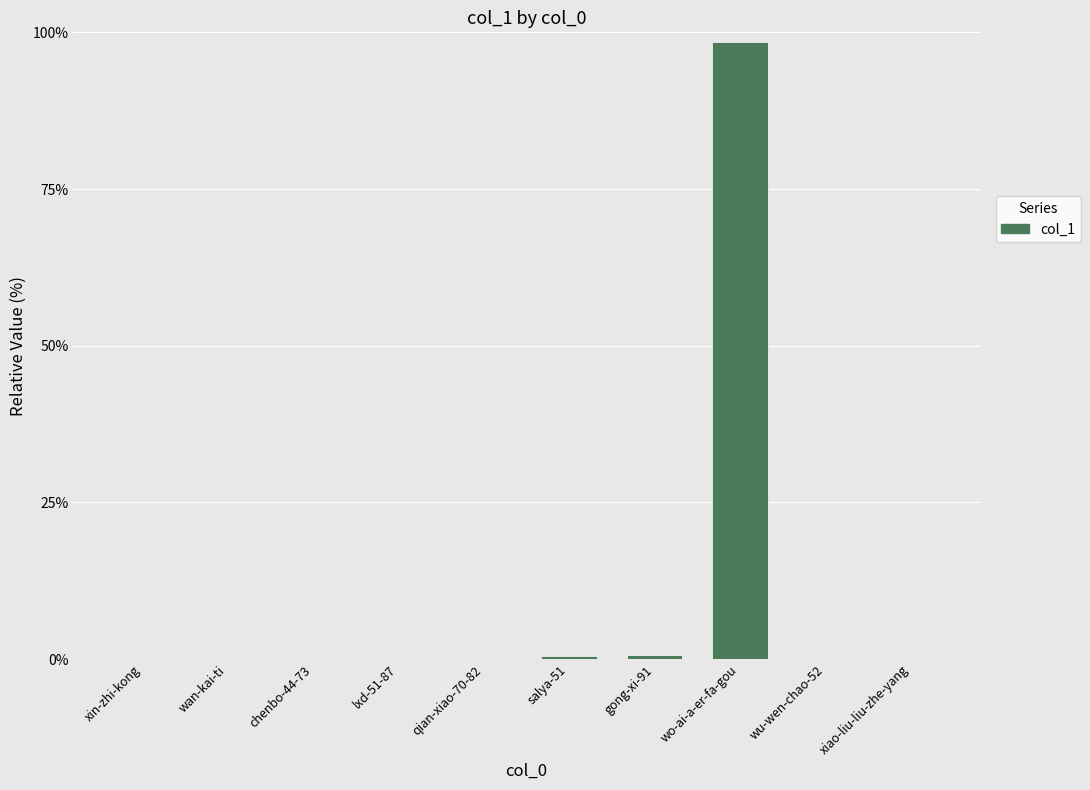

What is the maximum value shown in the chart?

98.4